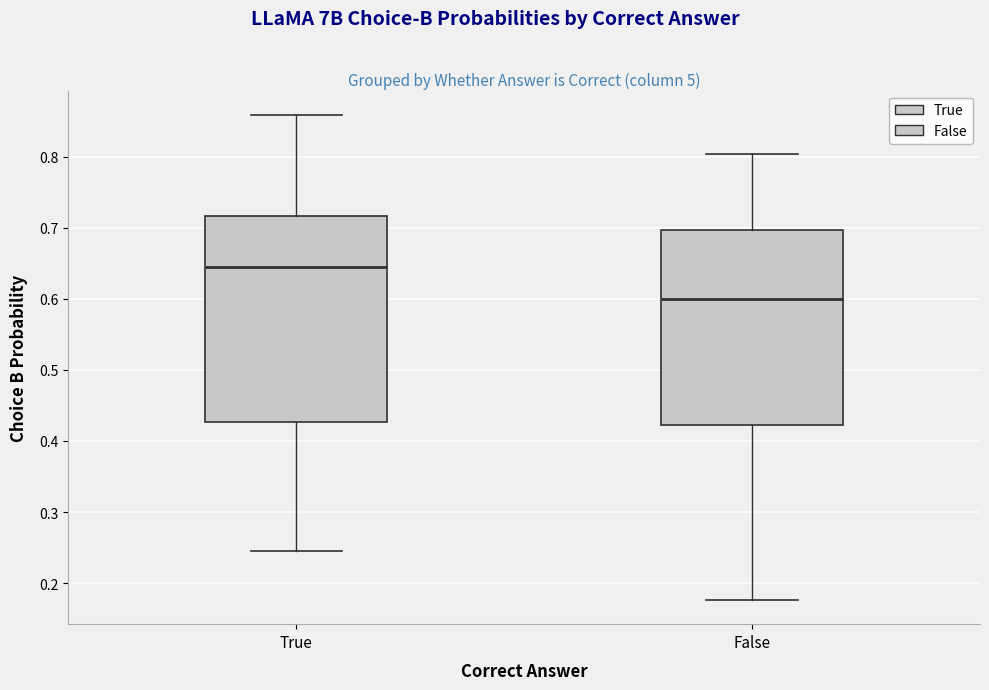

Reading left to right, transcribe this box plot: for each box, give where its median line is, the range the box spans, and where its two whiskers end, as read against the y-axis. The values are not printed on the chart, so give them approximately, as read against the axis.

True: median 0.64, box 0.43 to 0.72, whiskers 0.25 to 0.86
False: median 0.60, box 0.42 to 0.70, whiskers 0.18 to 0.80